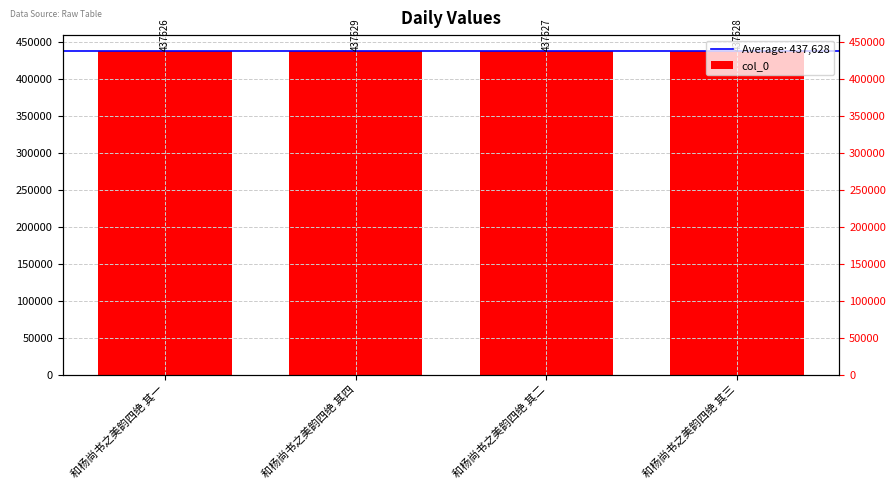

Is it true that the value at 和杨尚书之美韵四绝 其四 is 97547?

False